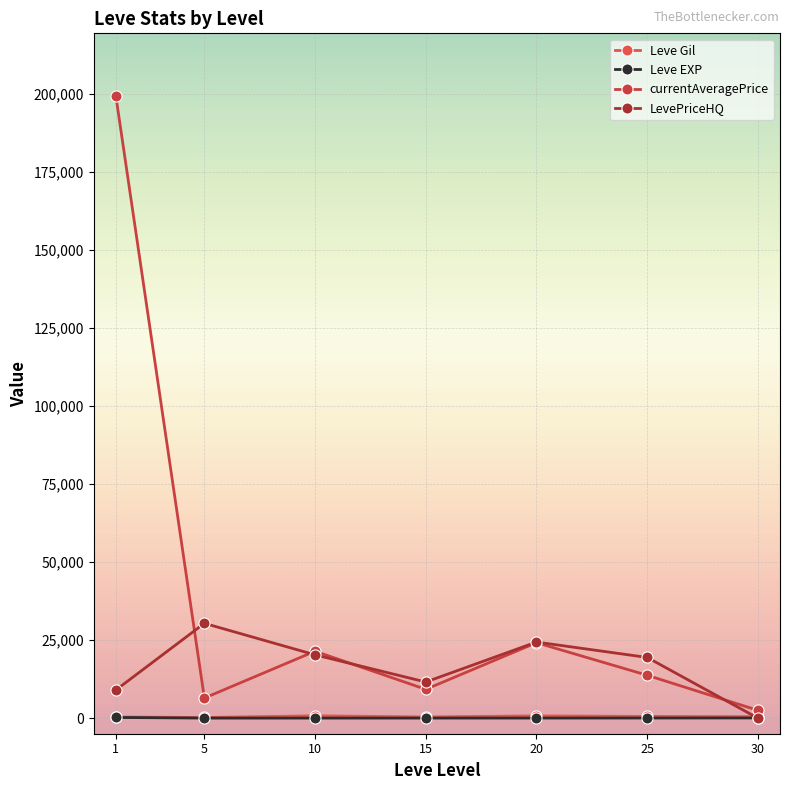

At which label does LevePriceHQ reach its peak?

5